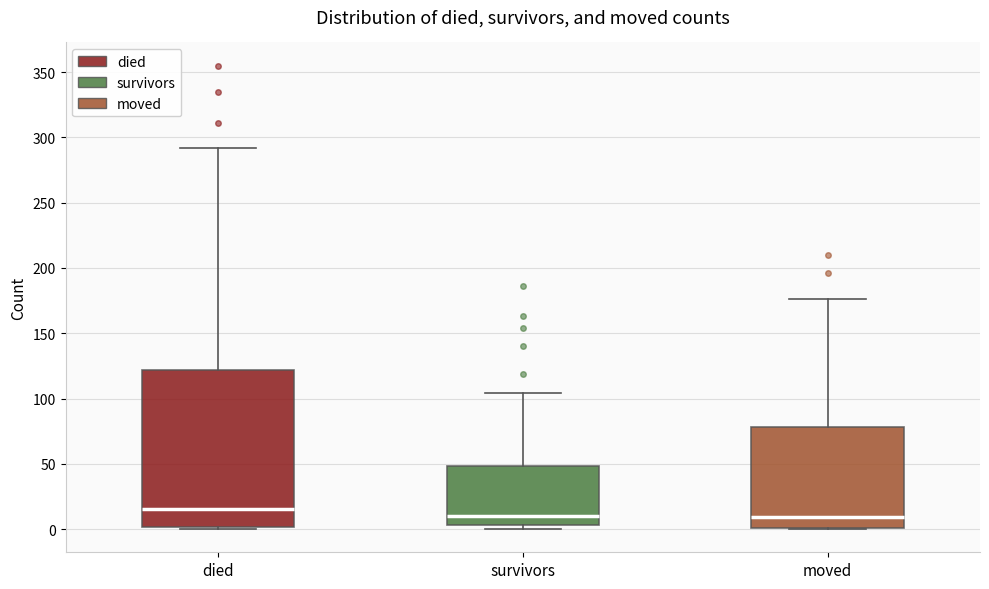

Reading left to right, transcribe this box plot: for each box, give where its median line is, the range the box spans, and where its two whiskers end, as read against the y-axis. The values are not printed on the chart, so give them approximately, as read against the axis.

died: median 15, box 0 to 120, whiskers 0 to 290
survivors: median 10, box 5 to 50, whiskers 0 to 105
moved: median 10, box 0 to 80, whiskers 0 to 175